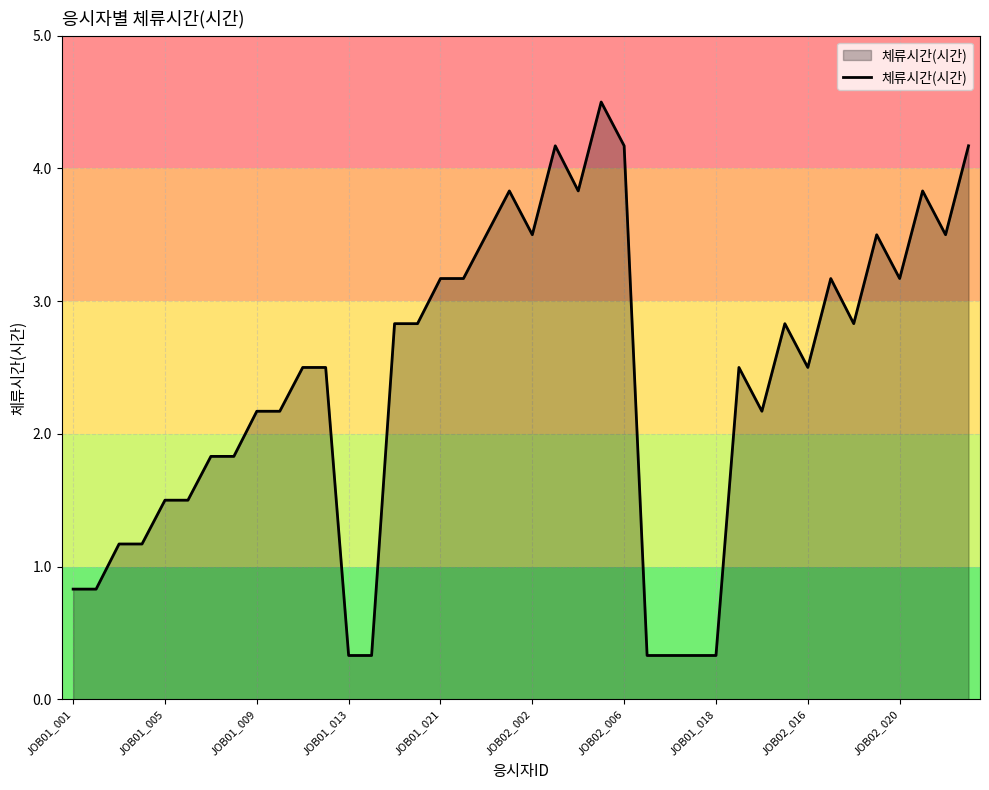

Reading right to left, transcribe all the data shown in this chart.

4.2	3.5	3.8	3.2	3.5	2.8	3.2	2.5	2.8	2.2	2.5	0.3	0.3	0.3	0.3	4.2	4.5	3.8	4.2	3.5	3.8	3.5	3.2	3.2	2.8	2.8	0.3	0.3	2.5	2.5	2.2	2.2	1.8	1.8	1.5	1.5	1.2	1.2	0.8	0.8